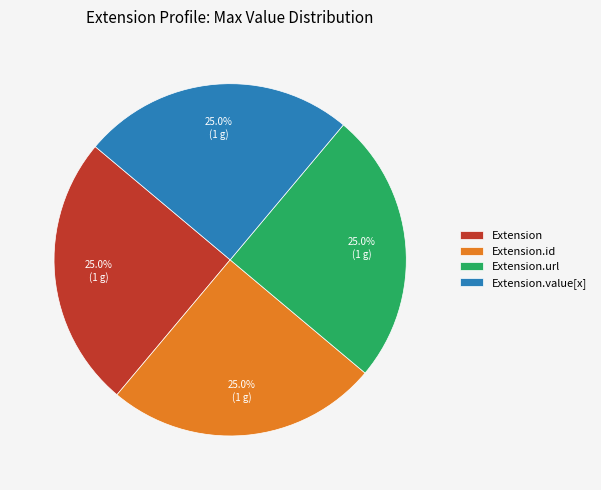

What is the ratio of the value at Extension.value[x] to the value at Extension.url?

1.0